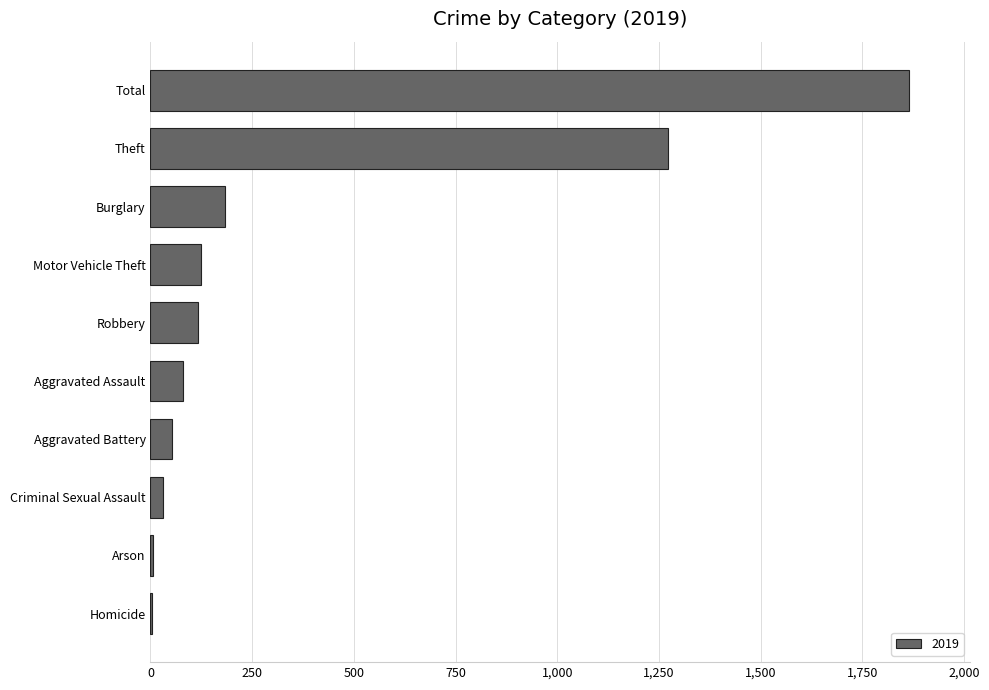

Where is the data nearest to the value 935?

Theft